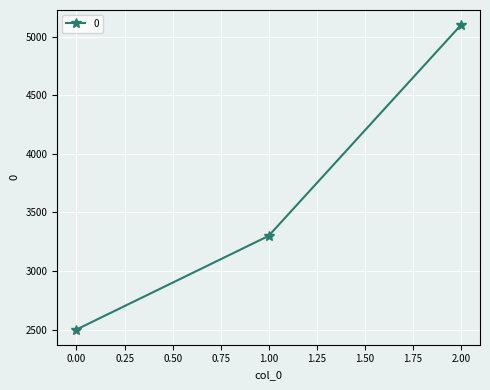

List the labels in order of value, largest first.

2.00, 1.00, 0.00